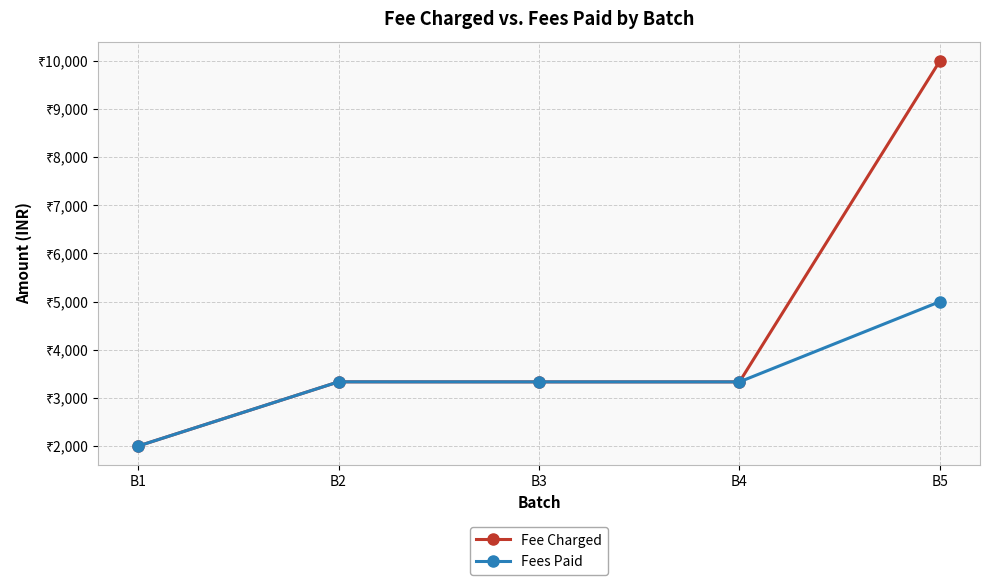

The value of Fees Paid at B4 is 3333. True or false?

True